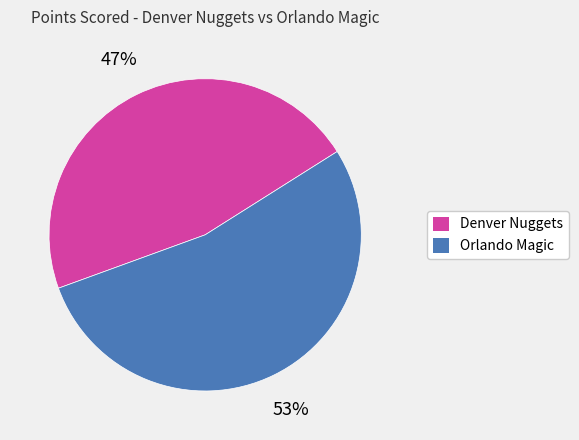

How many segments does this pie chart have?

2